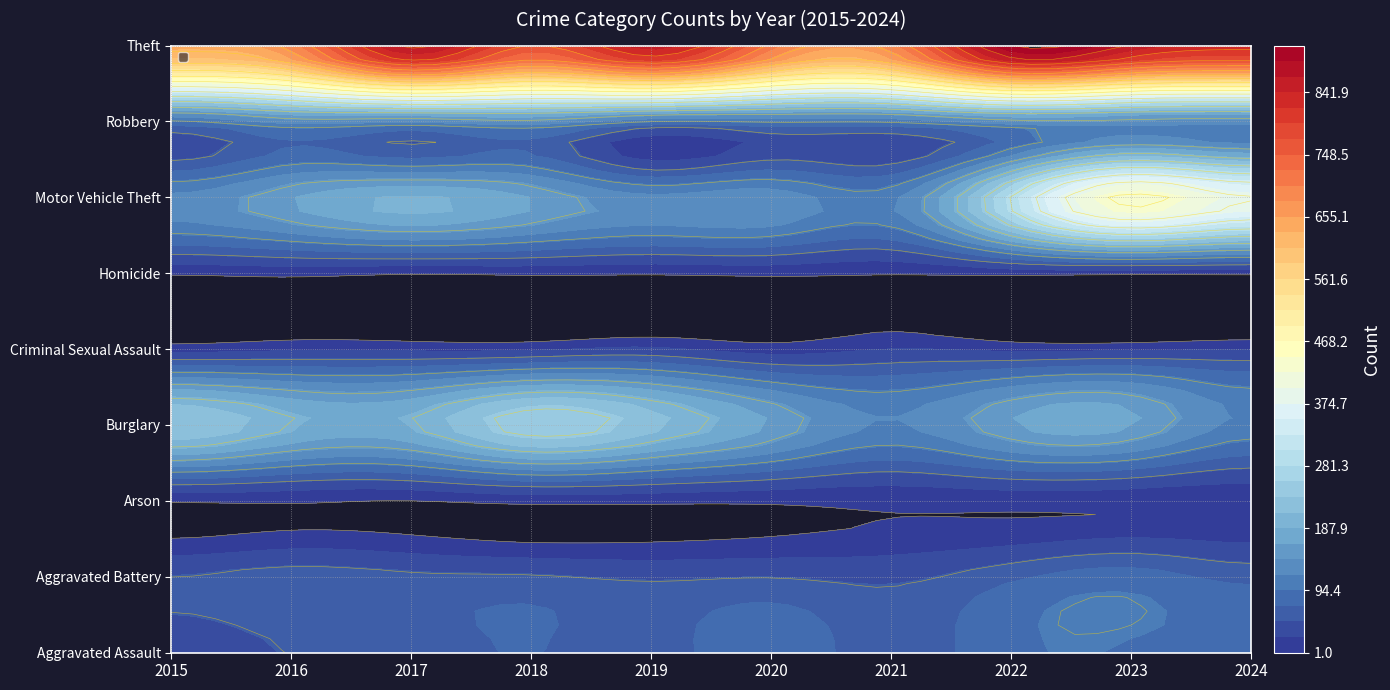

What is the difference between the maximum and minimum values in the Arson series?

6